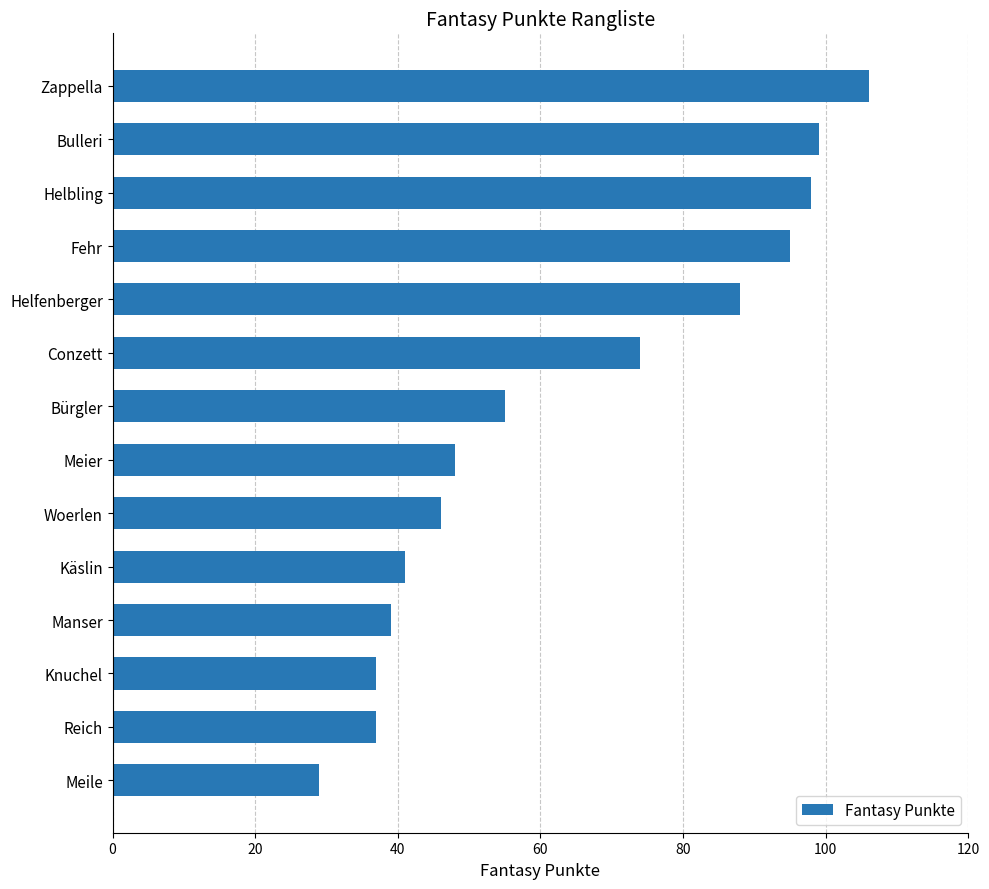

Which label corresponds to the smallest value in the chart?

Meile